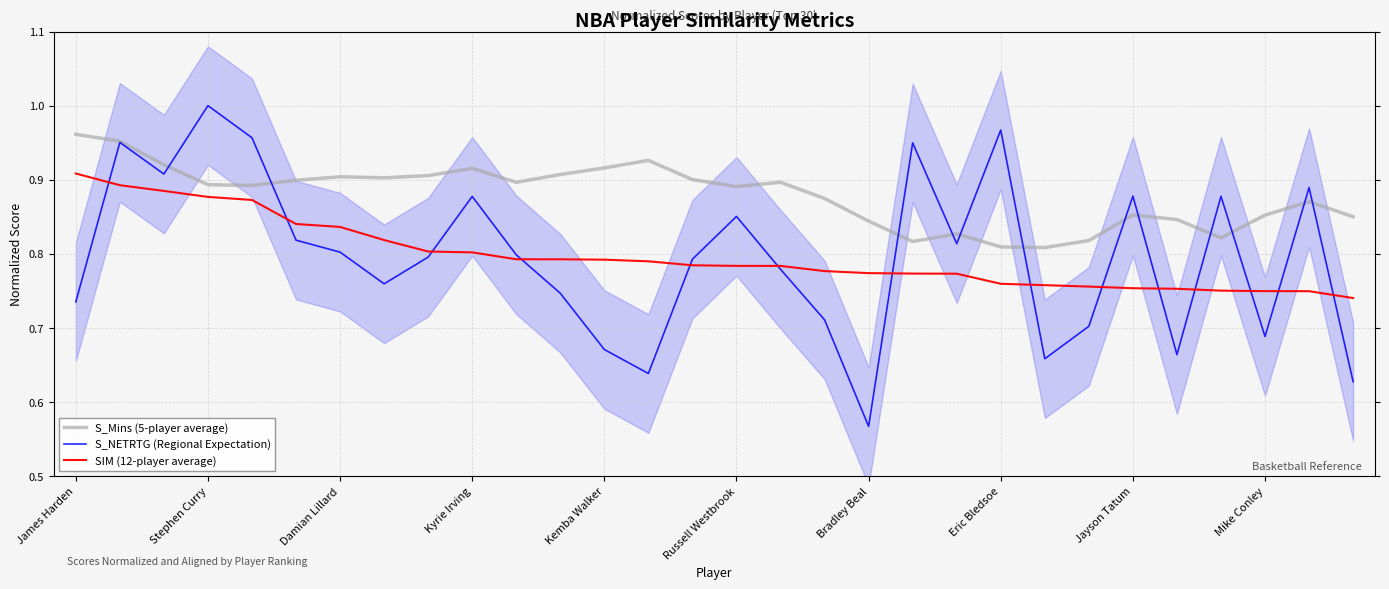

True or false: SIM (12-player average) and S_Mins (5-player average) intersect in this chart.

False